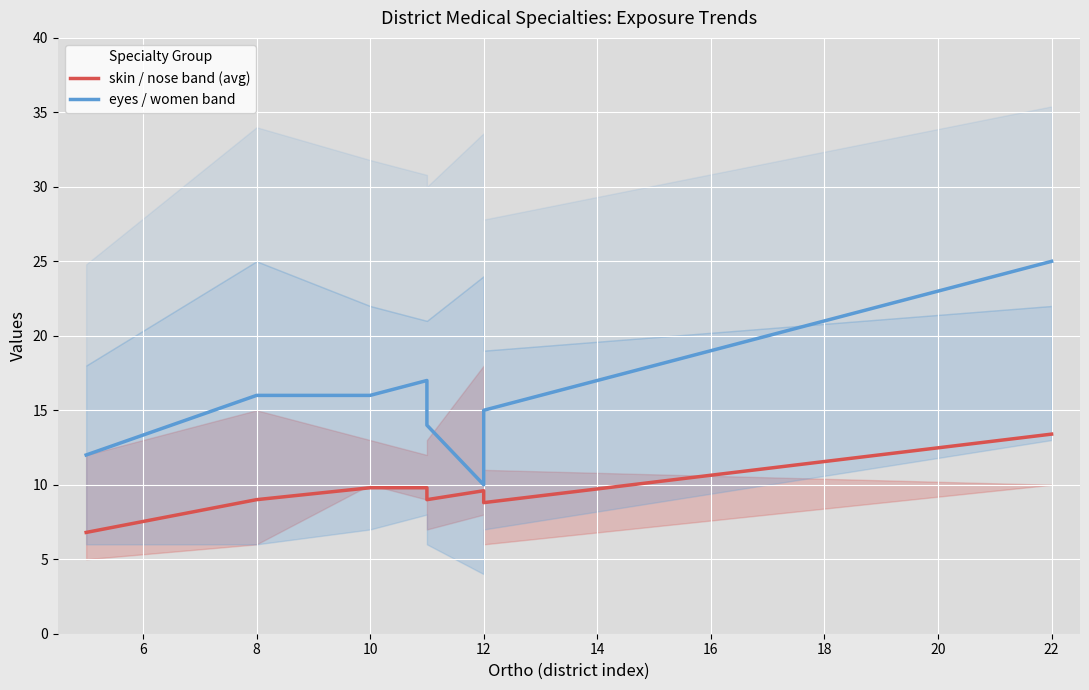

Reading right to left, list all the values displayed in this chart.

skin / nose band (avg): 13.4	8.8	9.6	9.0	9.8	9.8	9.0	6.8
eyes / women band: 25.0	15.0	10.0	14.0	17.0	16.0	16.0	12.0